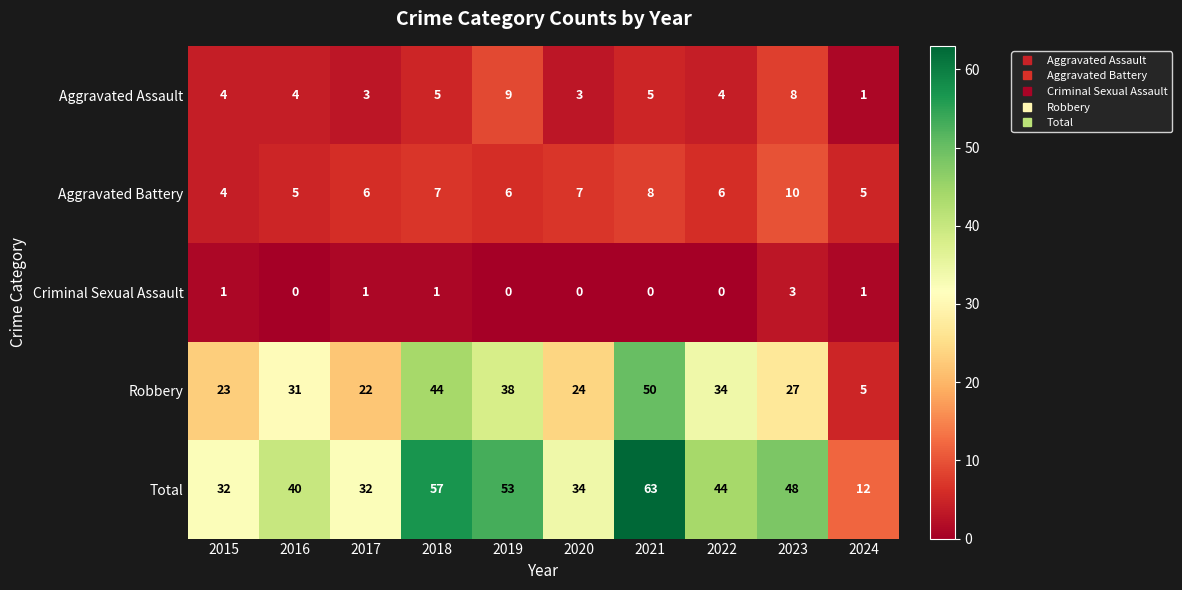

The value of Aggravated Battery at 2024 is 5. True or false?

True